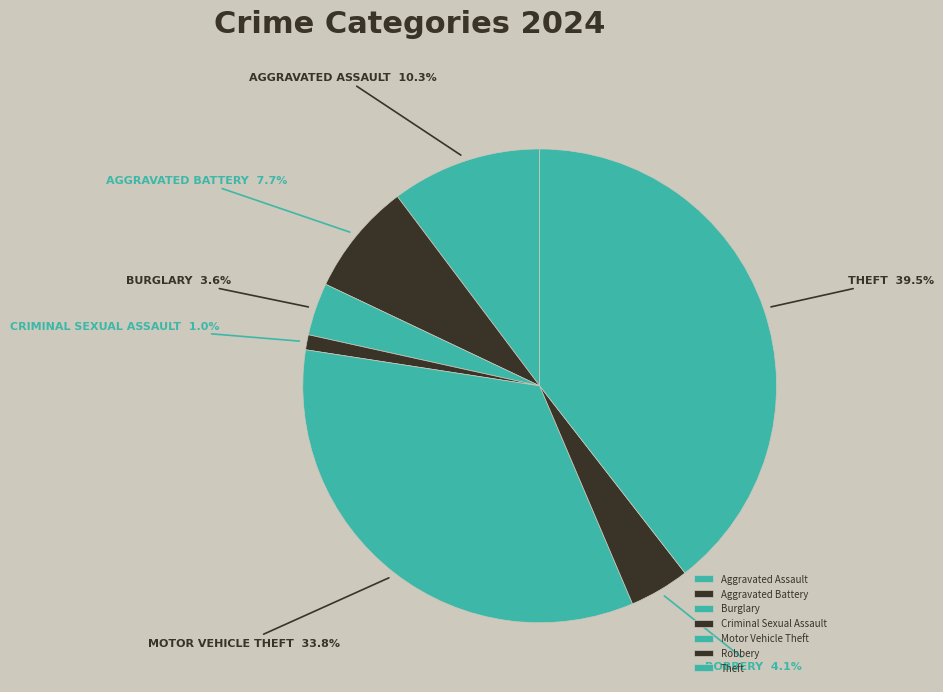

To the nearest percent, what is the difference between the largest and smallest slice percentages?

38%